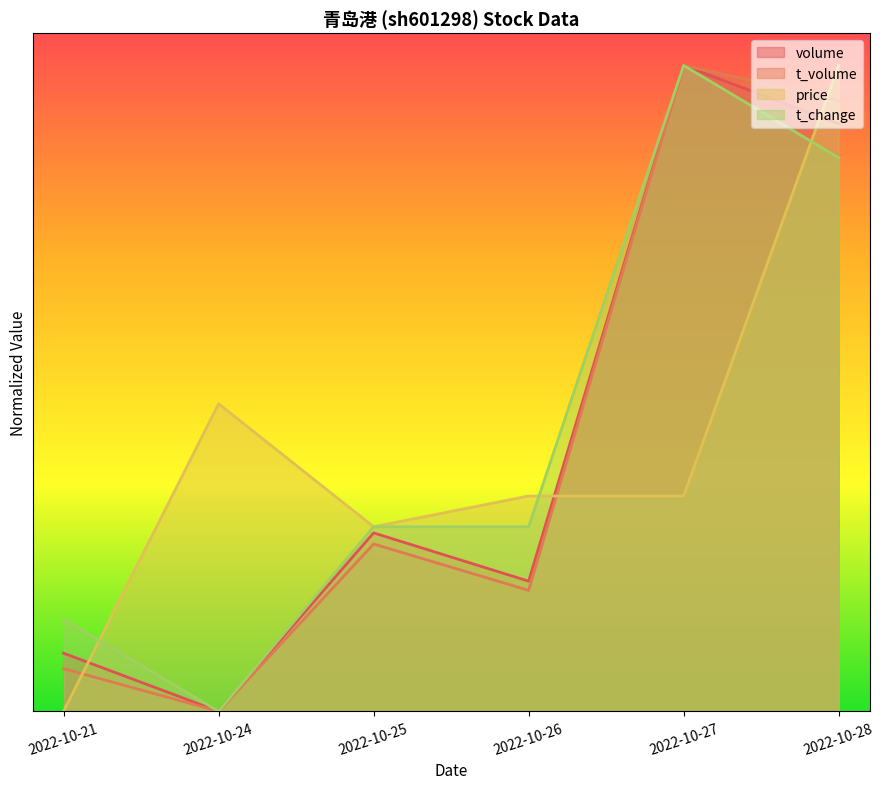

Reading left to right, extract all data points from this chart.

volume: 2022-10-21=0.1	2022-10-24=0.0	2022-10-25=0.3	2022-10-26=0.2	2022-10-27=1.0	2022-10-28=0.9
t_volume: 2022-10-21=0.1	2022-10-24=0.0	2022-10-25=0.3	2022-10-26=0.2	2022-10-27=1.0	2022-10-28=0.9
price: 2022-10-21=0.0	2022-10-24=0.5	2022-10-25=0.3	2022-10-26=0.3	2022-10-27=0.3	2022-10-28=1.0
t_change: 2022-10-21=0.1	2022-10-24=0.0	2022-10-25=0.3	2022-10-26=0.3	2022-10-27=1.0	2022-10-28=0.9